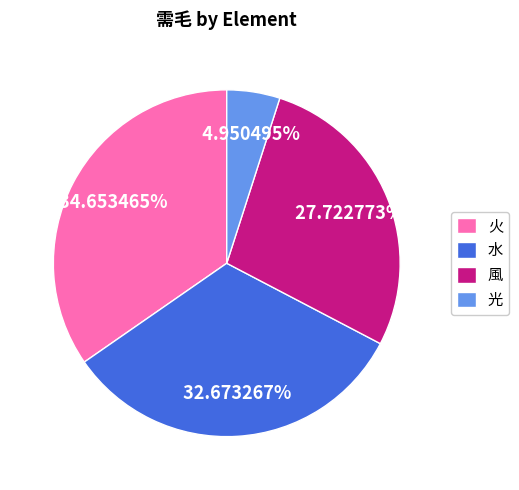

Approximately how many times larger is the value at 火 compared to 風?

1.2